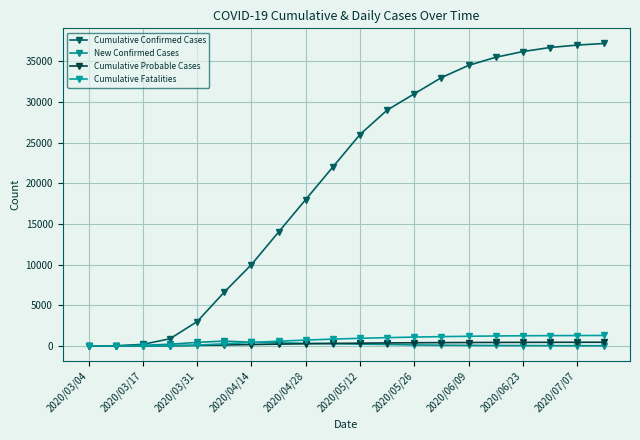

How many distinct data groups are displayed?

4